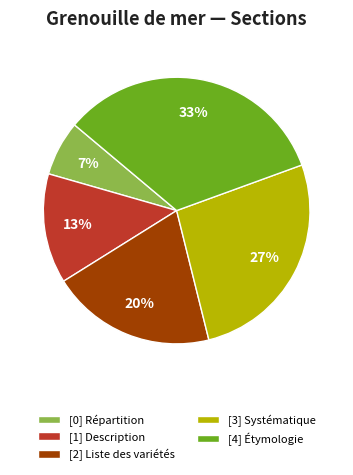

Count the number of slices in the pie.

5